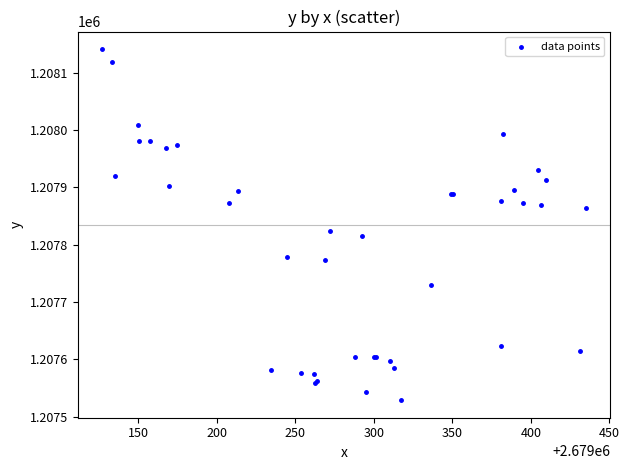

What Y value in the scatter plot is closest to 1207835?

1207823.4